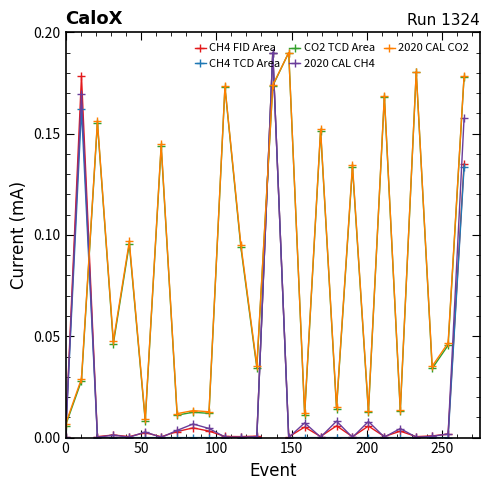

True or false: CO2 TCD Area has more than 0 interior local peaks.

True